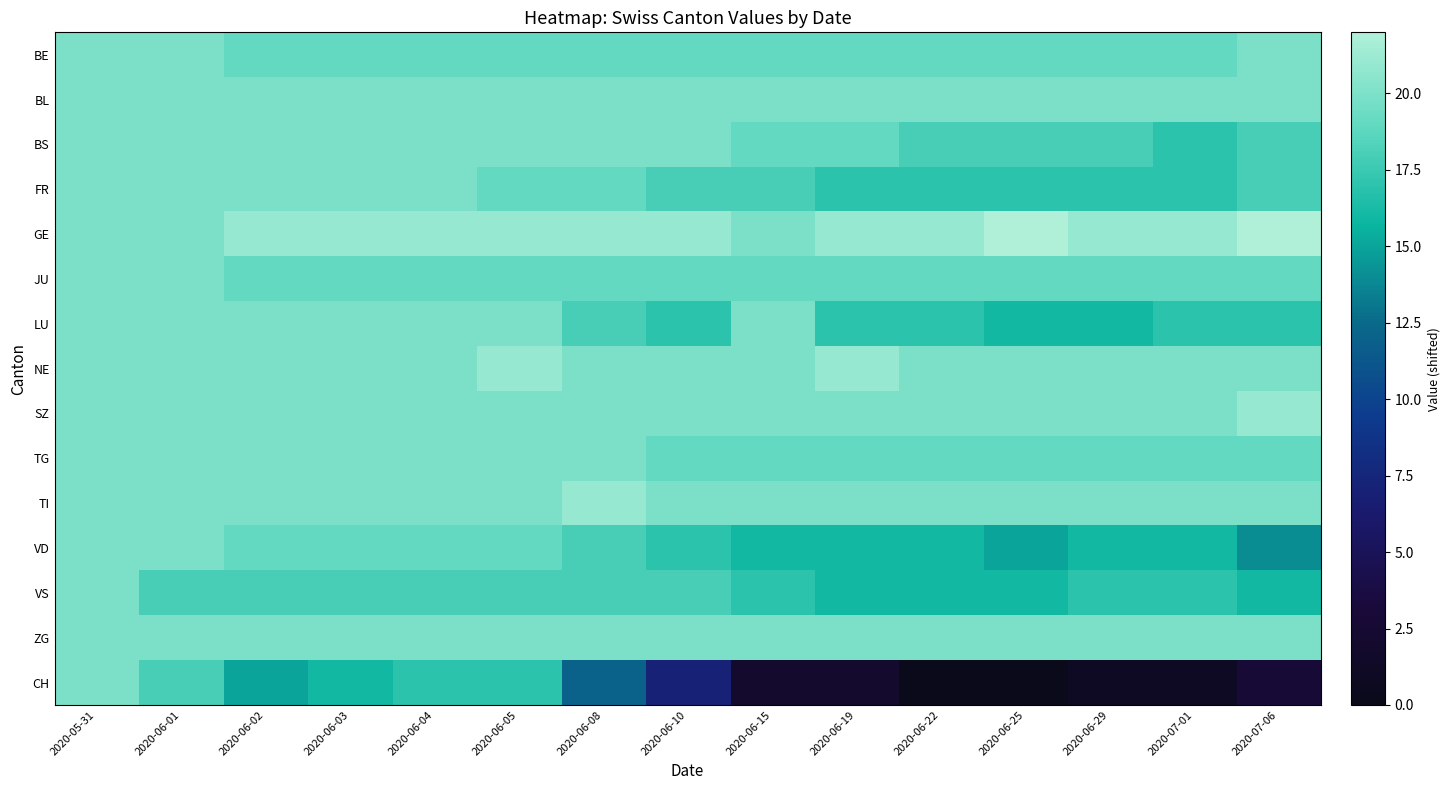

Which category has the lowest value across all series?

2020-06-22